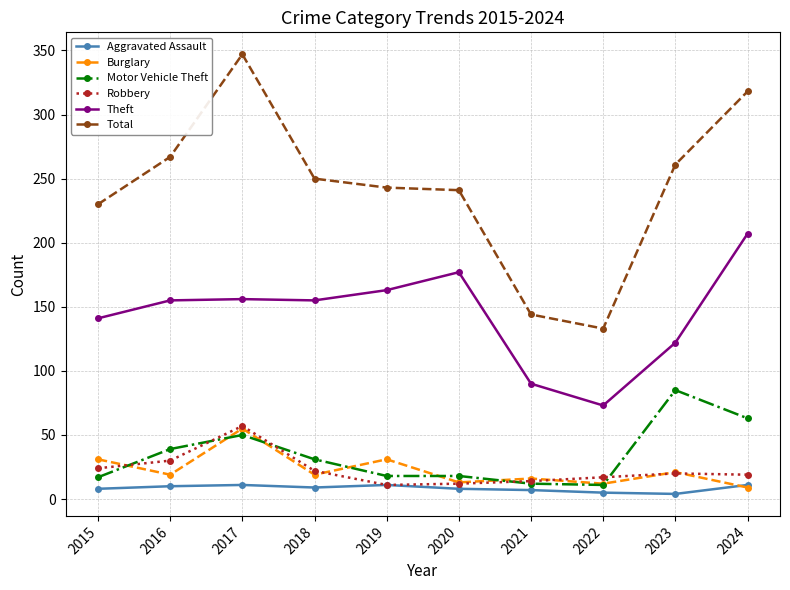

What is the average value of the Motor Vehicle Theft series?

34